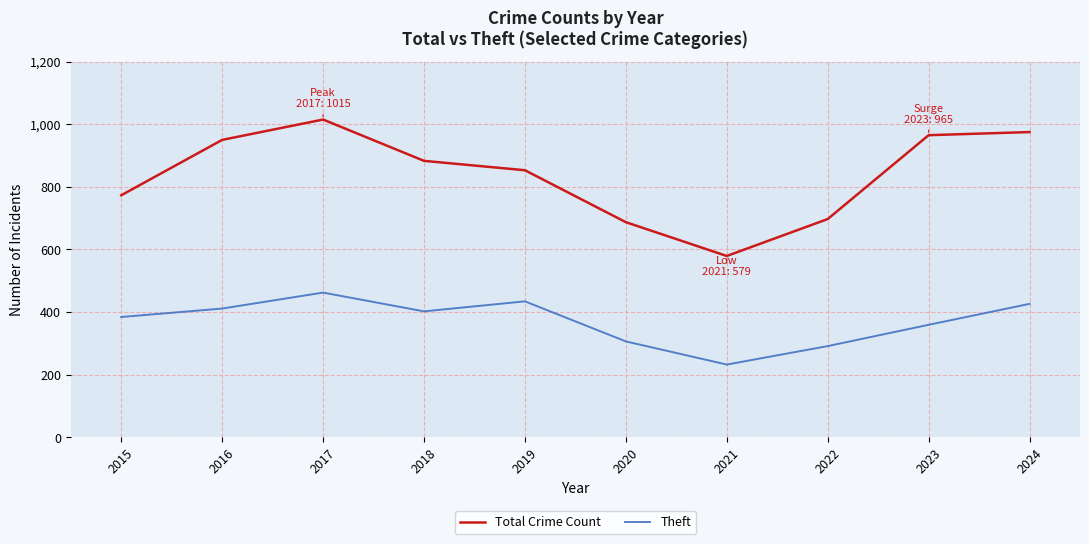

How many lines are shown in the chart?

2